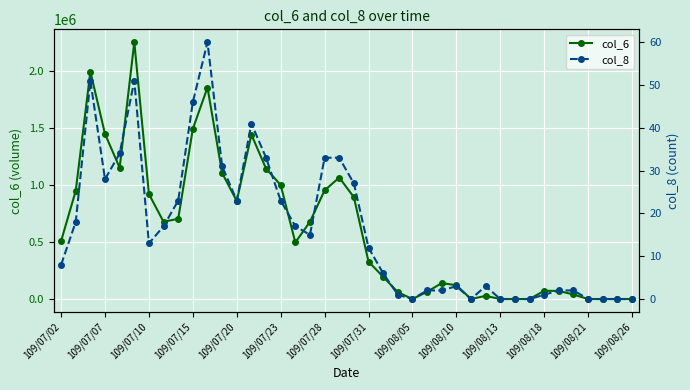

True or false: col_8 has more than 1 points higher than both neighbors.

True